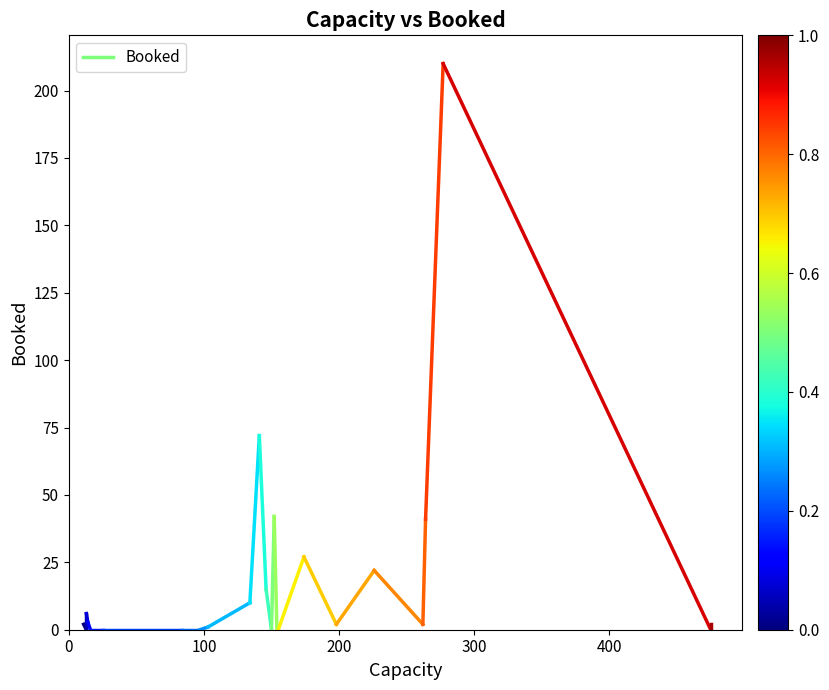

What is the change in value from 0 to 100?

-2